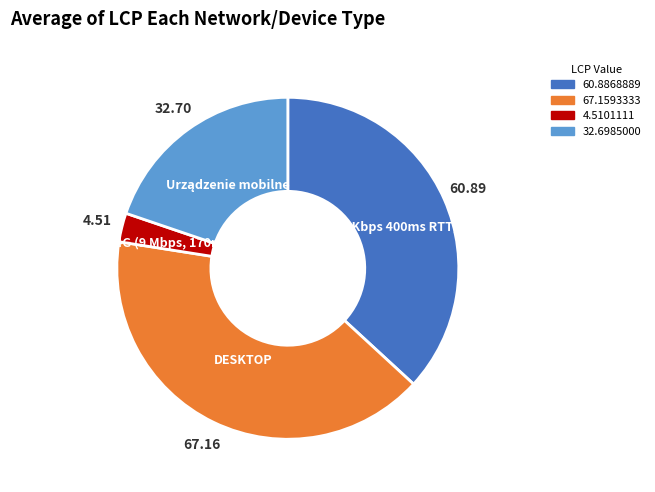

Does any single category account for the majority?

No